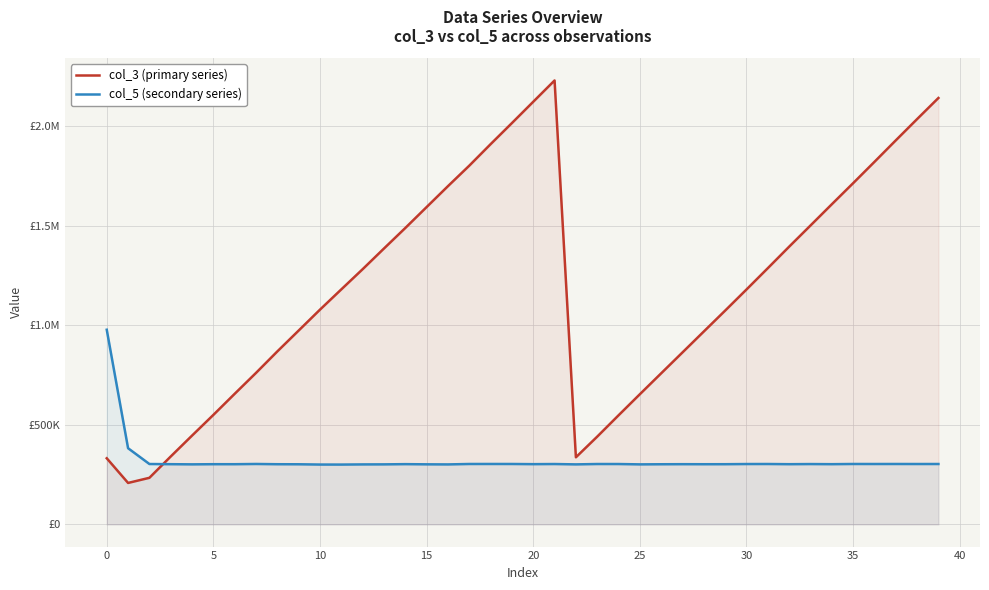

Reading left to right, extract all data points from this chart.

col_3 (primary series): 331937	208109	233894	340929	445894	549847	655772	760697	868592	973372	1078292	1180058	1281409	1385250	1488225	1593329	1698271	1801169	1909136	2015097	2122101	2229004	336926	440708	547726	653624	758715	863672	968694	1073549	1179464	1286504	1394411	1500664	1607341	1713206	1820269	1928131	2035069	2141018
col_5 (secondary series): 977360	382391	303157	302269	301429	302236	302176	303337	302093	301813	300456	300334	301145	301364	302468	301572	301120	303273	303329	303268	302434	303050	301297	303138	303058	301329	301929	302294	302079	302195	303036	303167	302246	302903	302306	303282	303168	303264	303127	303196